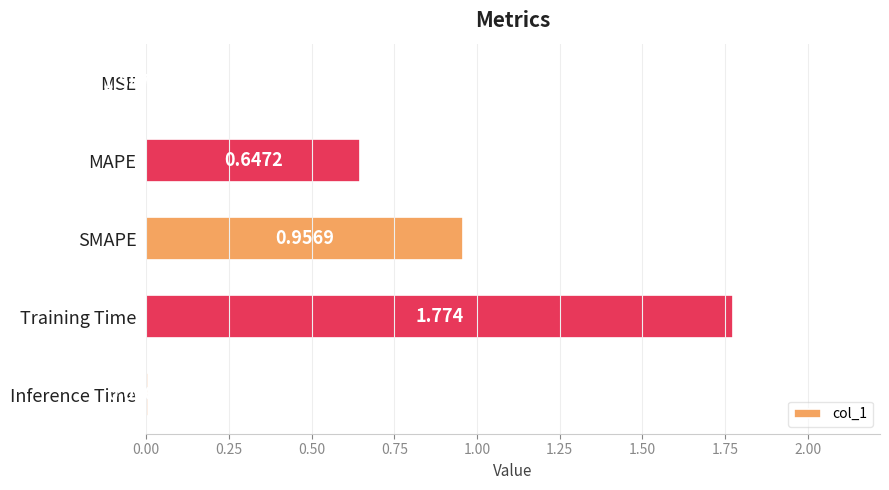

Are the bars horizontal?

Yes